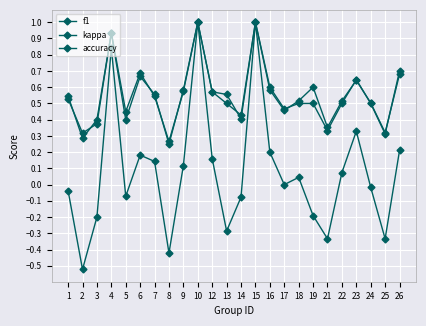

What is the value of the f1 point at the 18th from the left?

0.6